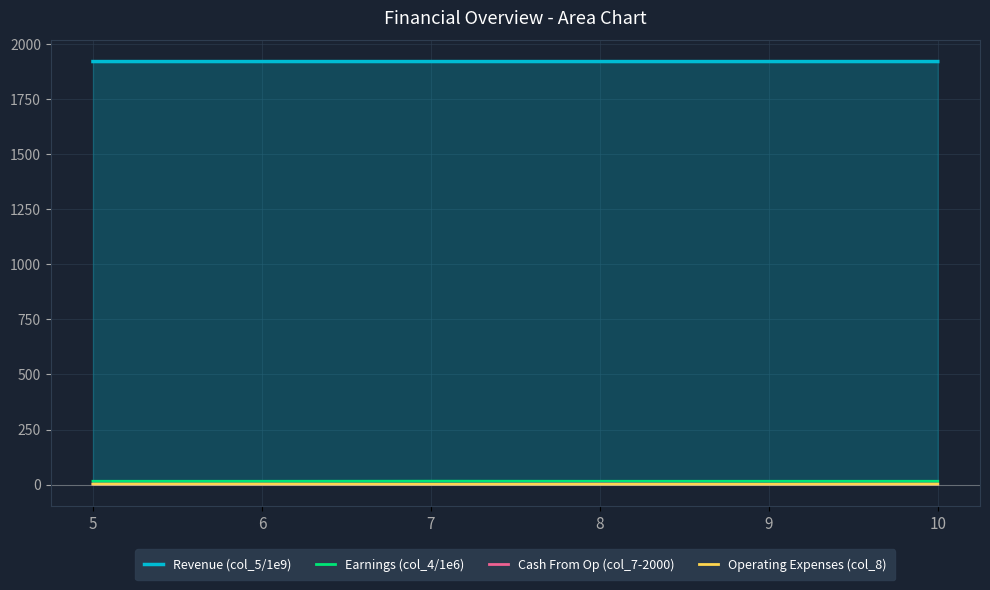

True or false: Cash From Op (col_7-2000) and Operating Expenses (col_8) intersect in this chart.

False